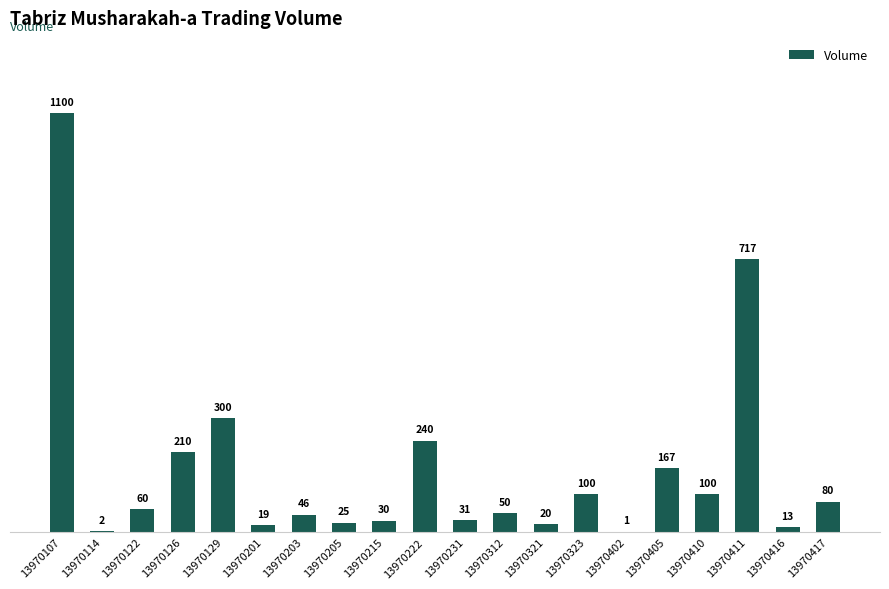

Where is the data nearest to the value 550?

13970411